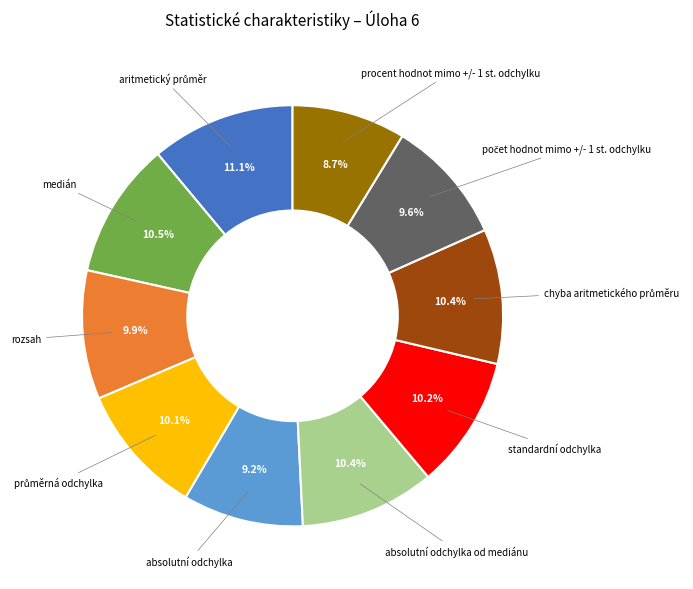

Is there any slice that represents more than half of the pie?

No